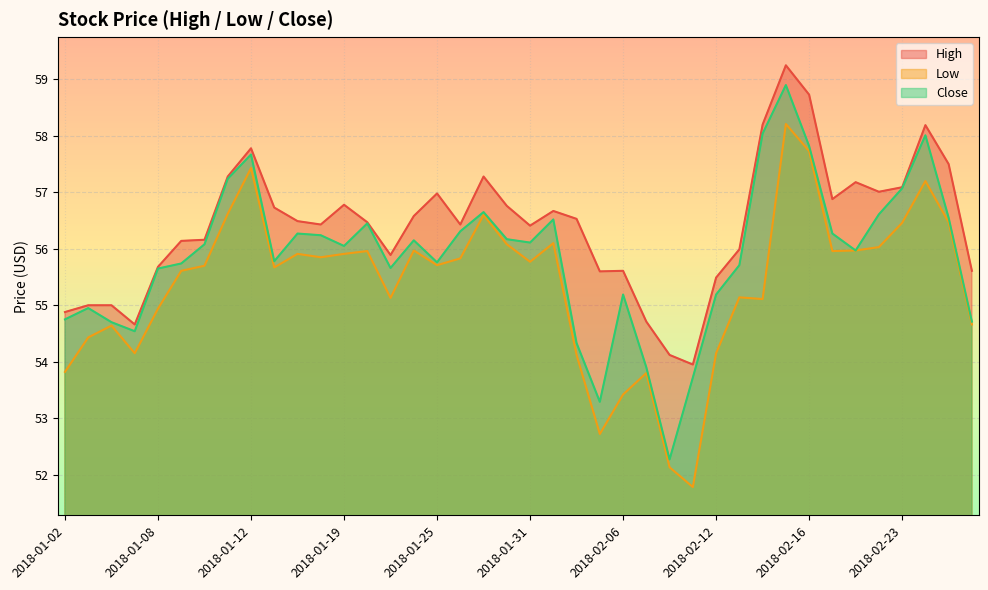

True or false: Close and Low cross at least once.

False